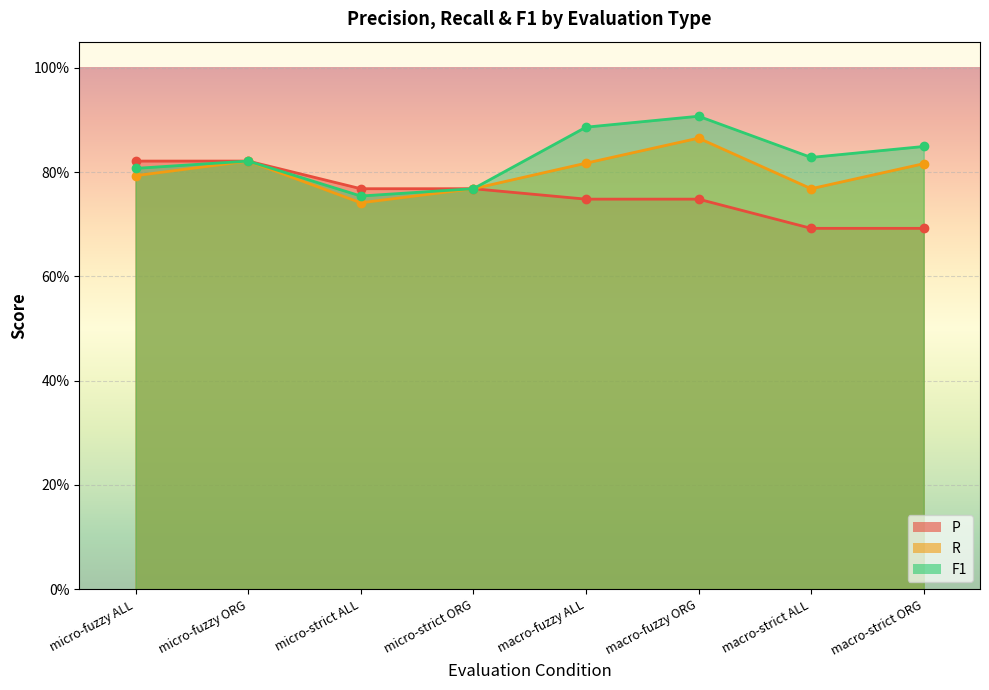

Is the value of F1 at macro-fuzzy ALL greater than the value of R at macro-strict ALL?

Yes